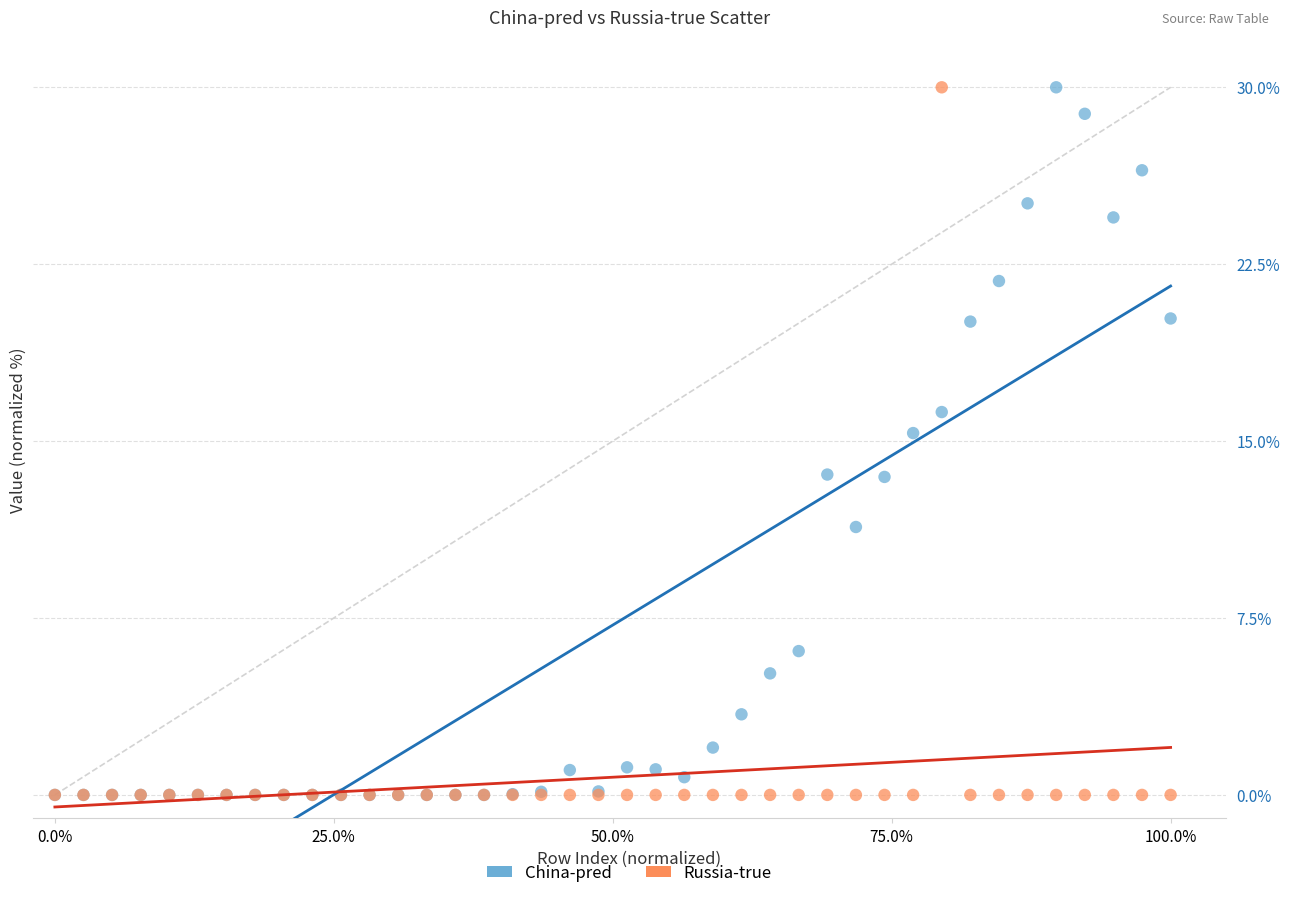

What are all the series names shown in the legend?

China-pred, Russia-true